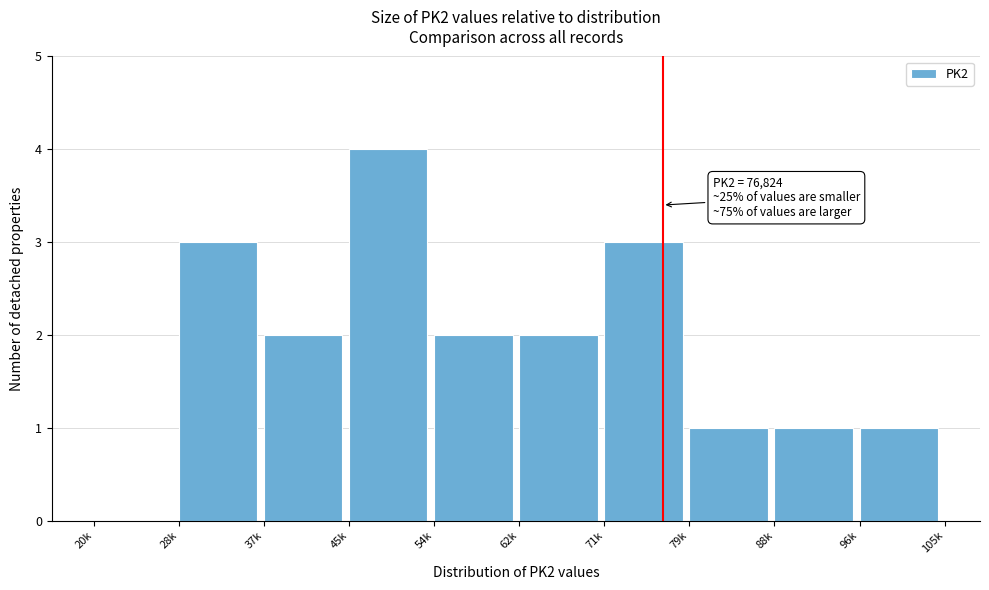

Reading left to right, extract all data points from this chart.

20k=0	28k=3	37k=2	45k=4	54k=2	62k=2	71k=3	79k=1	88k=1	96k=1